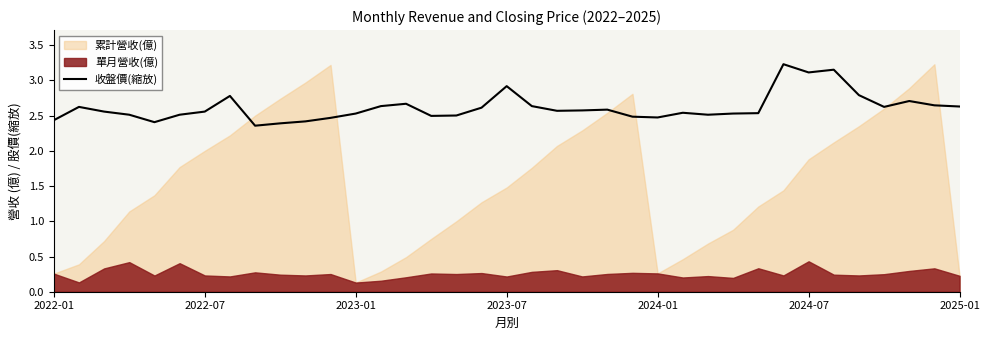

What is the value of the 15th point from the left?

2.7